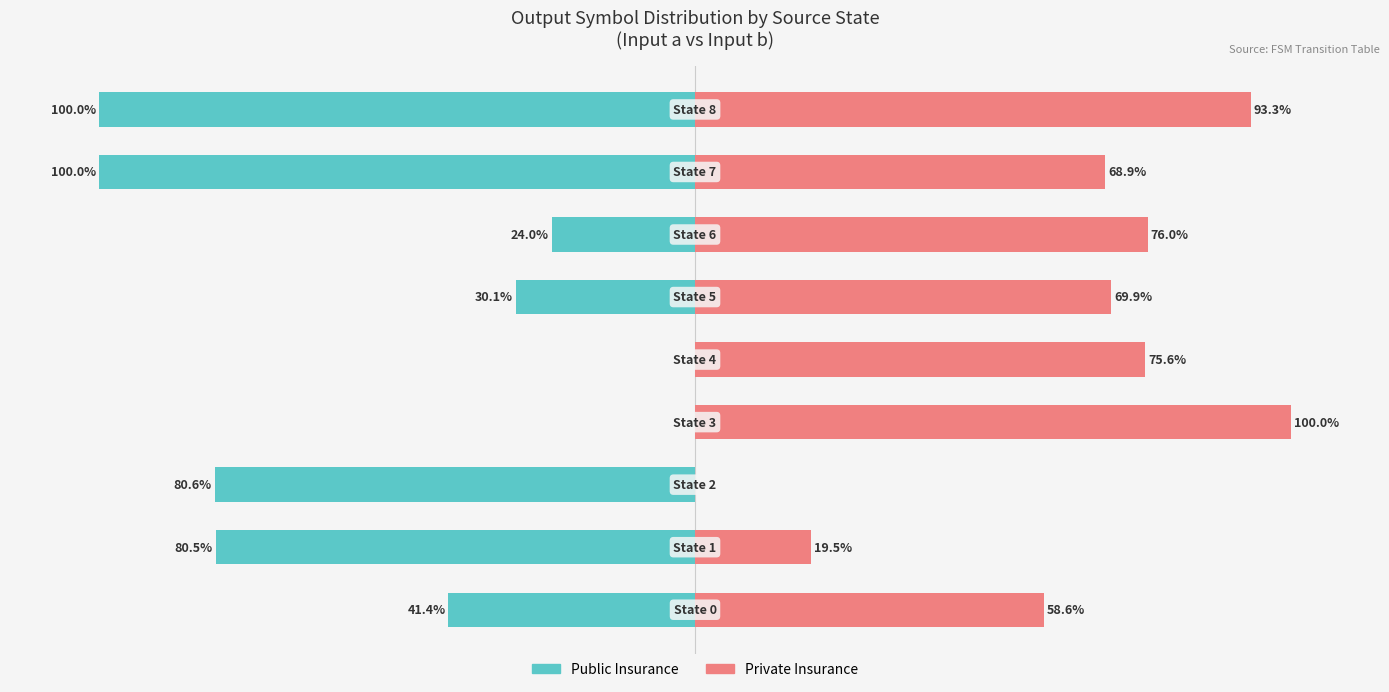

How many distinct data groups are displayed?

2